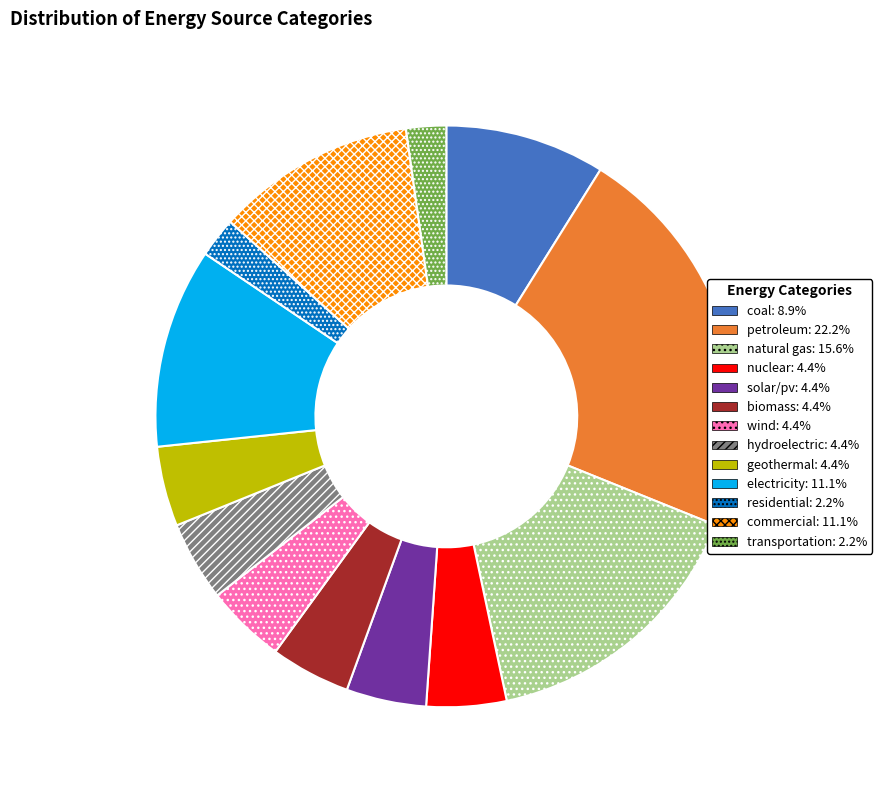

What is the ratio of the value at commercial to the value at solar/pv?

2.5